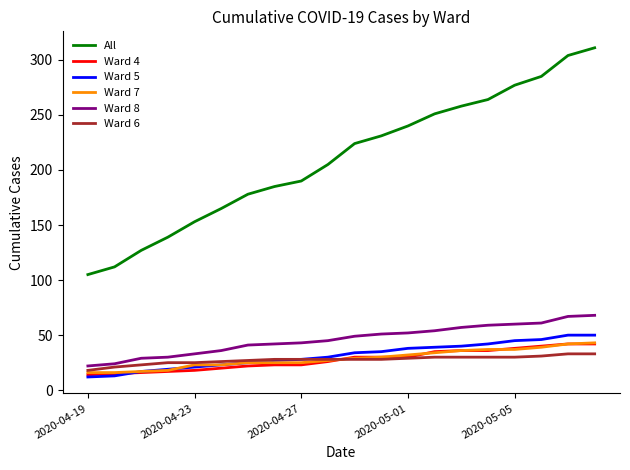

Which series has the largest total across all categories?

All